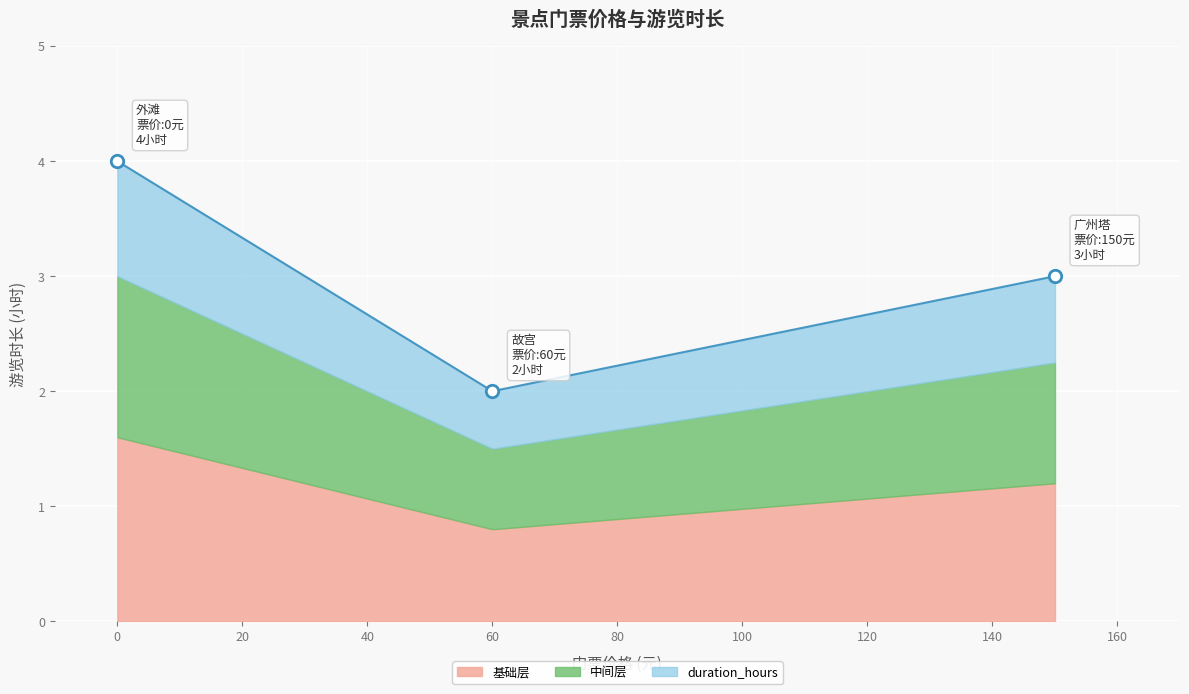

What is the change in value from 0 to 60?

-2